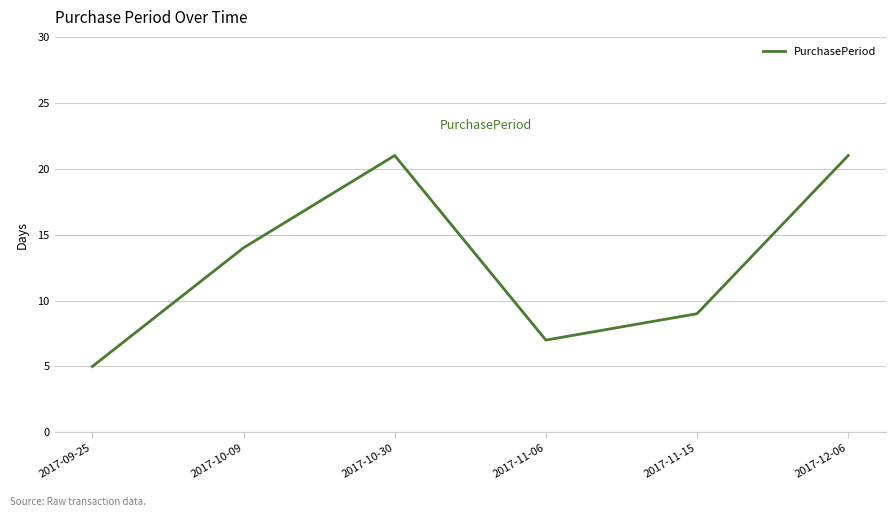

What is the sum of the values at 2017-11-15 and 2017-10-30?

30